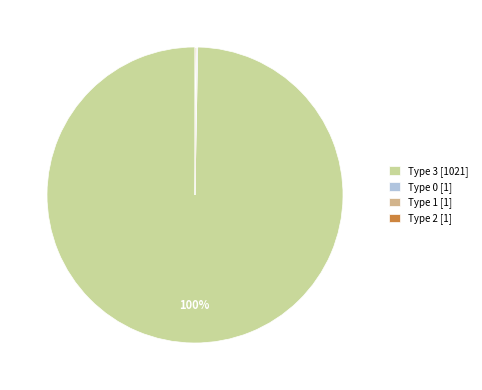

Count the number of slices in the pie.

4